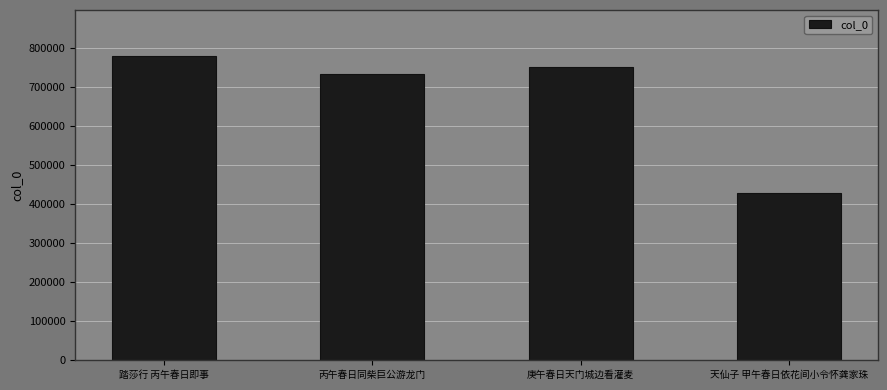

Are the bars grouped side by side (vs. stacked)?

No